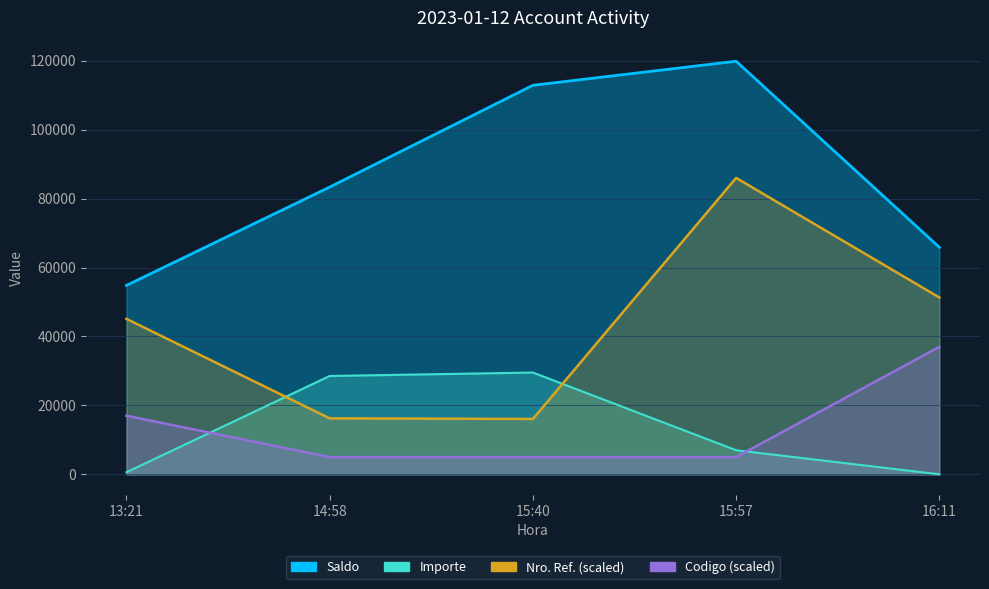

Reading left to right, what are all the values shown in this chart?

Saldo: 13:21=54827.2	14:58=83362.4	15:40=112897.1	15:57=119882.4	16:11=65882.4
Nro. Ref.: 13:21=45113.3	14:58=16240.9	15:40=16060.5	15:57=86020.5	16:11=51317.3
Codigo: 13:21=17000.0	14:58=5000.0	15:40=5000.0	15:57=5000.0	16:11=37000.0